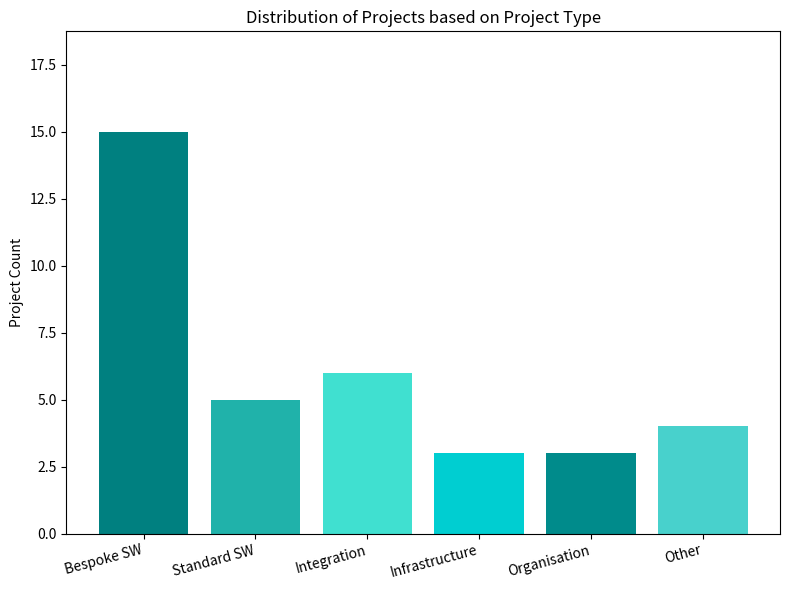

What is the minimum value shown in the chart?

3